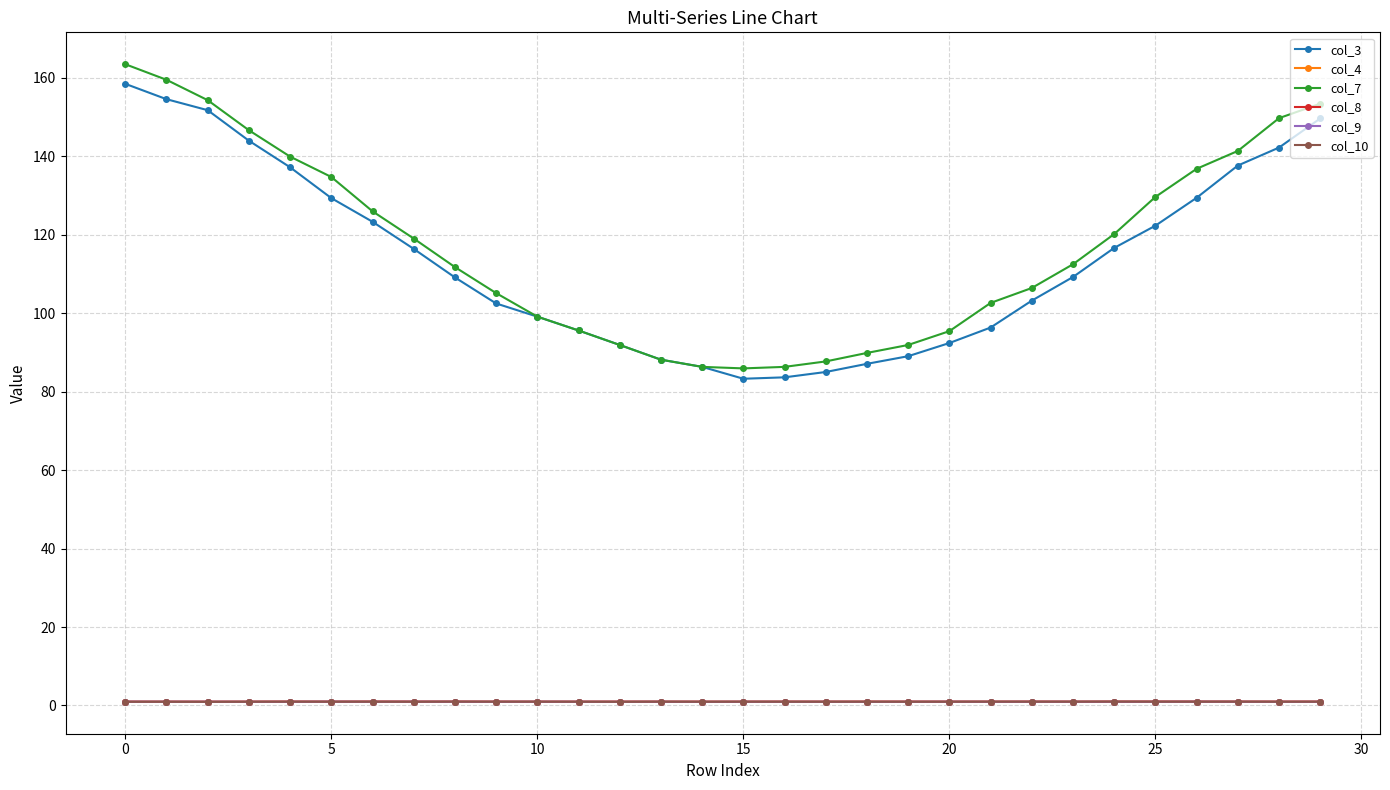

True or false: col_8 has more than 1 interior local peaks.

True